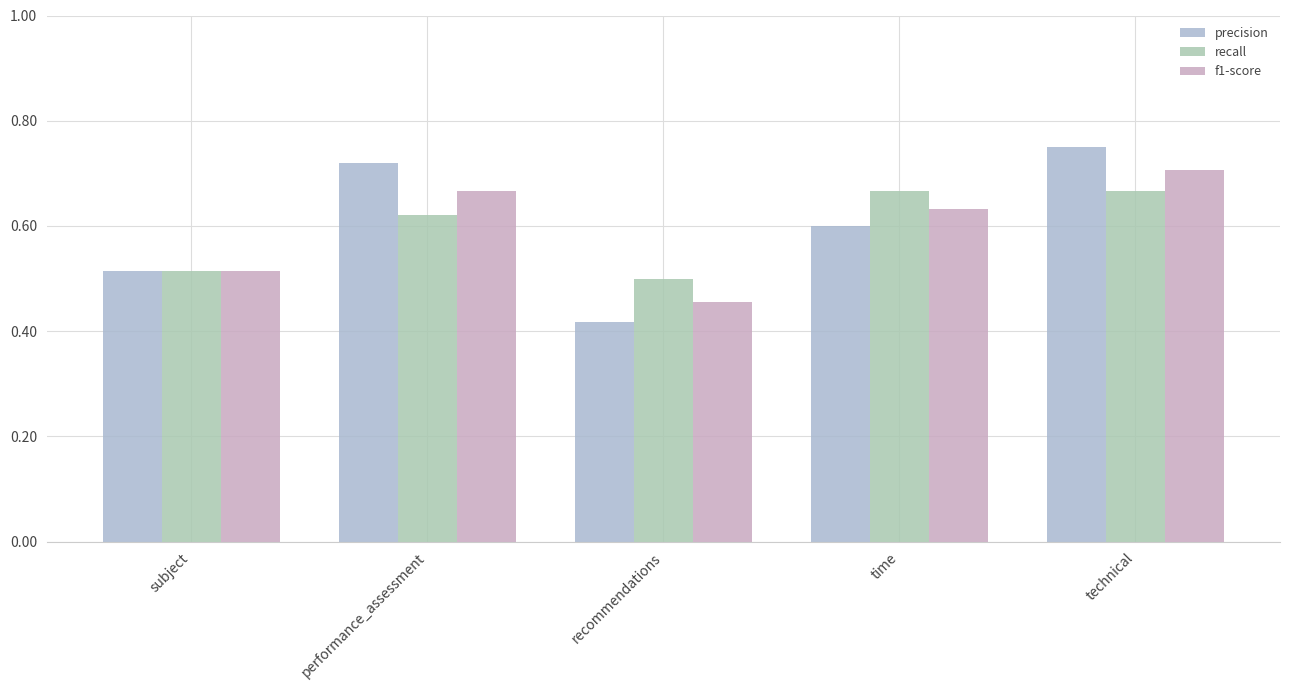

The precision series shows 0.8 at technical. True or false?

True